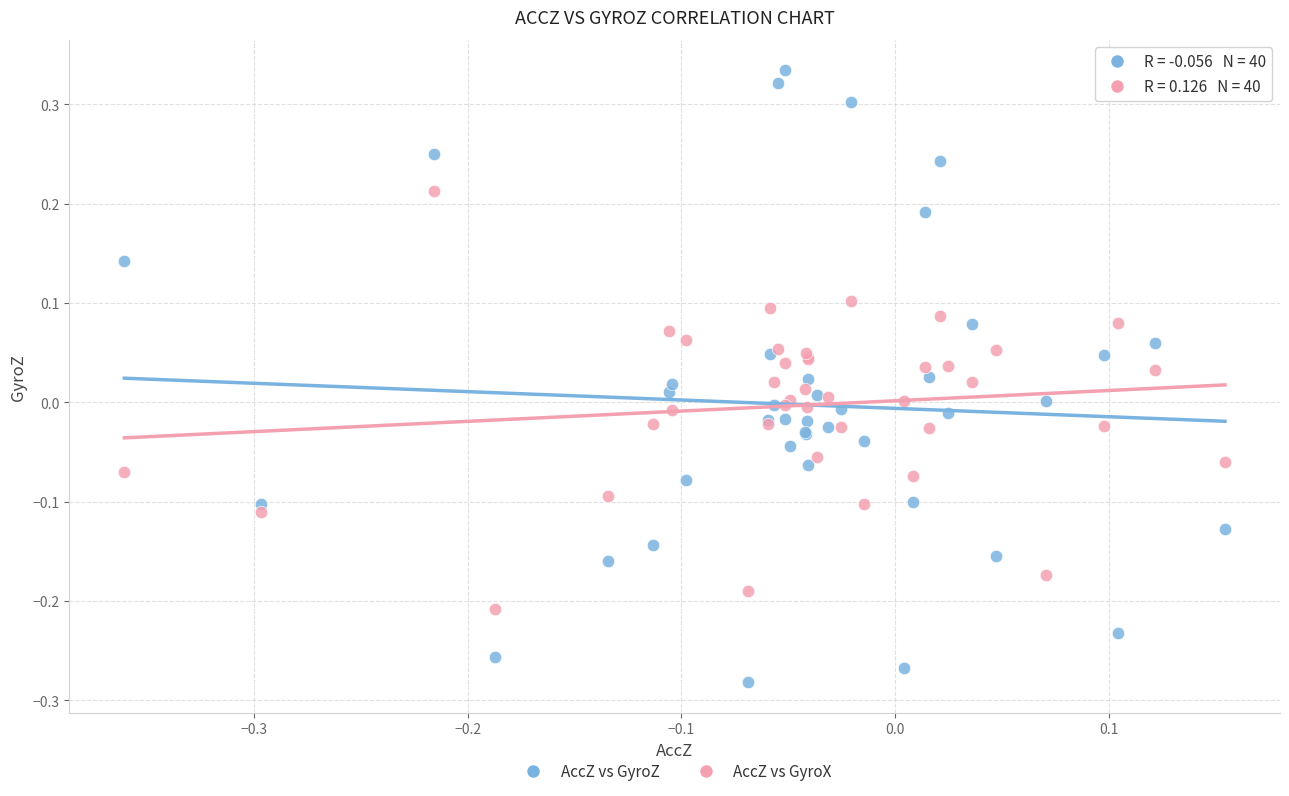

Which series contains the highest Y value?

AccZ vs GyroZ